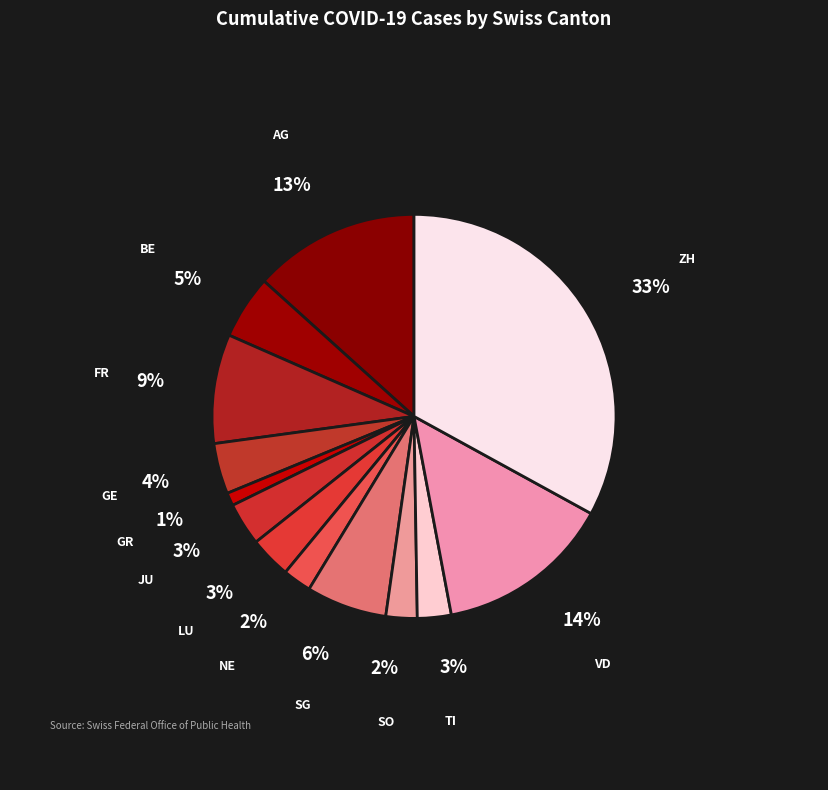

Which slice is the largest?

ZH